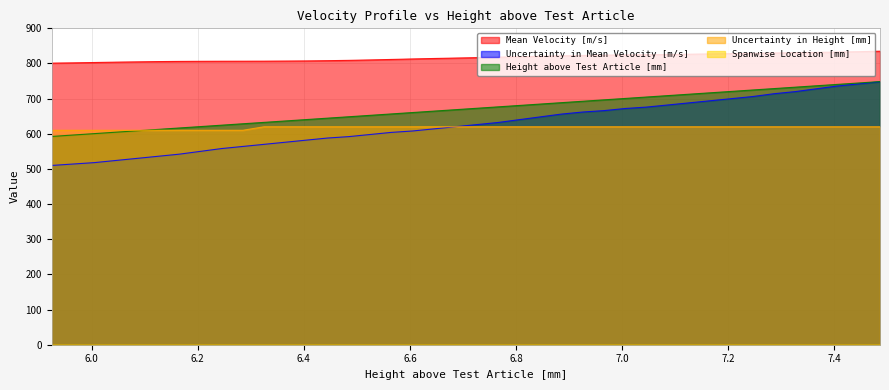

What value does the Uncertainty in Mean Velocity [m/s] series have at 6.685?

620.0